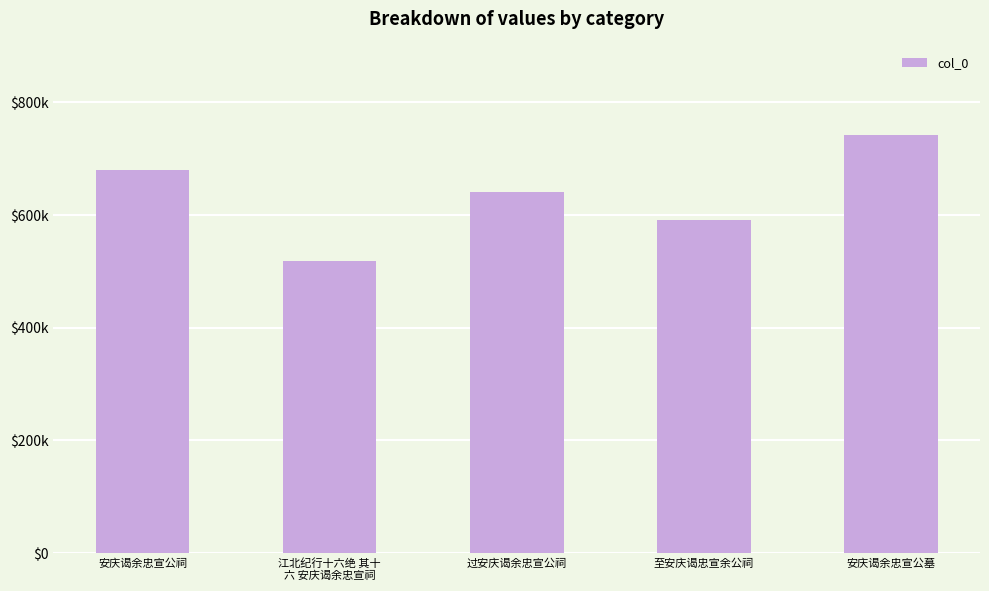

What is the difference between the second highest and second lowest values?

87851